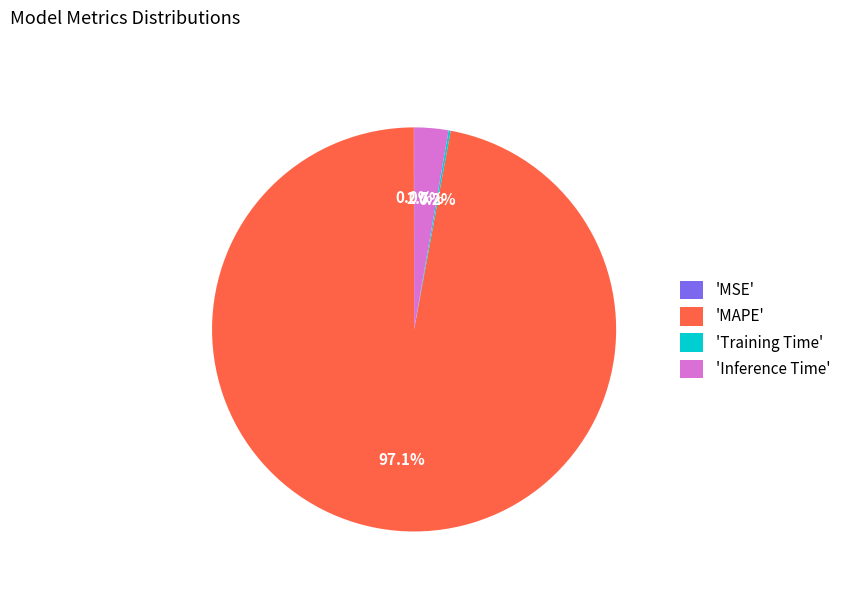

Is there any slice that represents more than half of the pie?

Yes